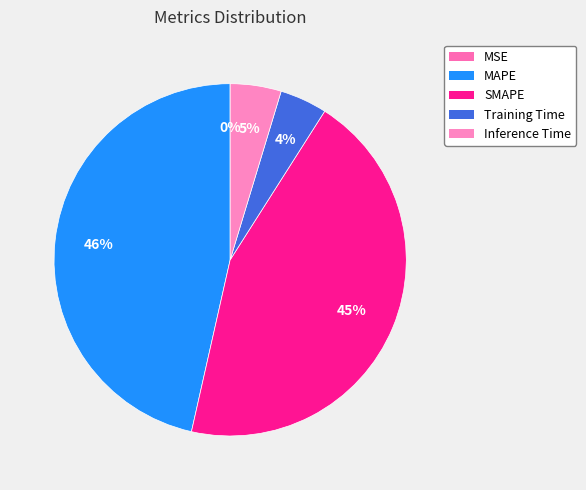

Combined, what portion of the pie is Training Time and SMAPE?

48.9%